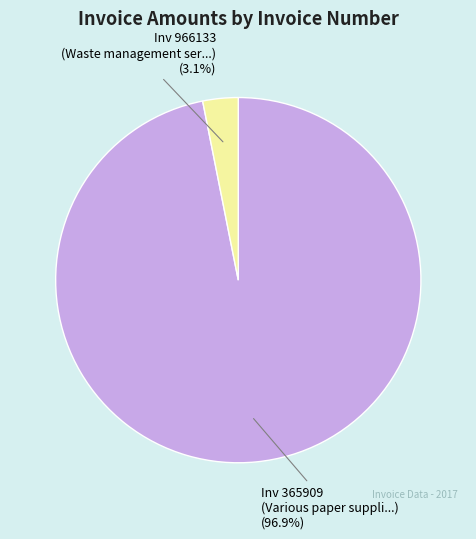

Rank the categories by value from lowest to highest.

Inv 966133 (Waste management ser...) (3.1%), Inv 365909 (Various paper suppli...) (96.9%)